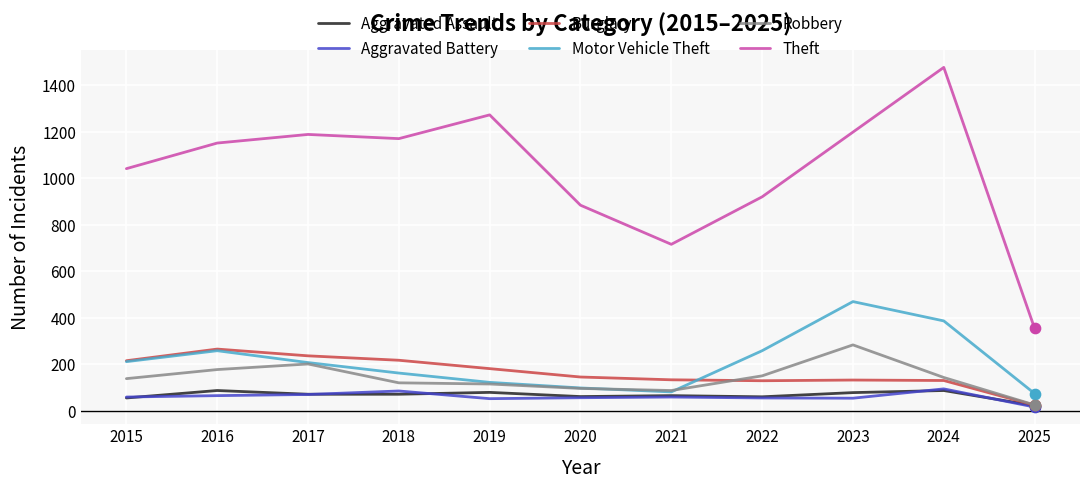

At which category is the sum across all series the highest?

2024